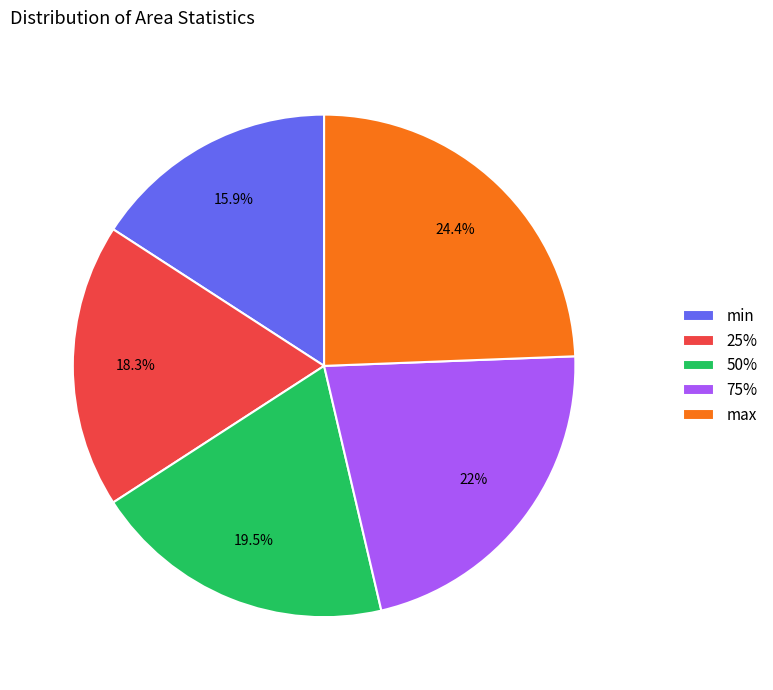

What portion of the pie excludes 50%?

80.5%